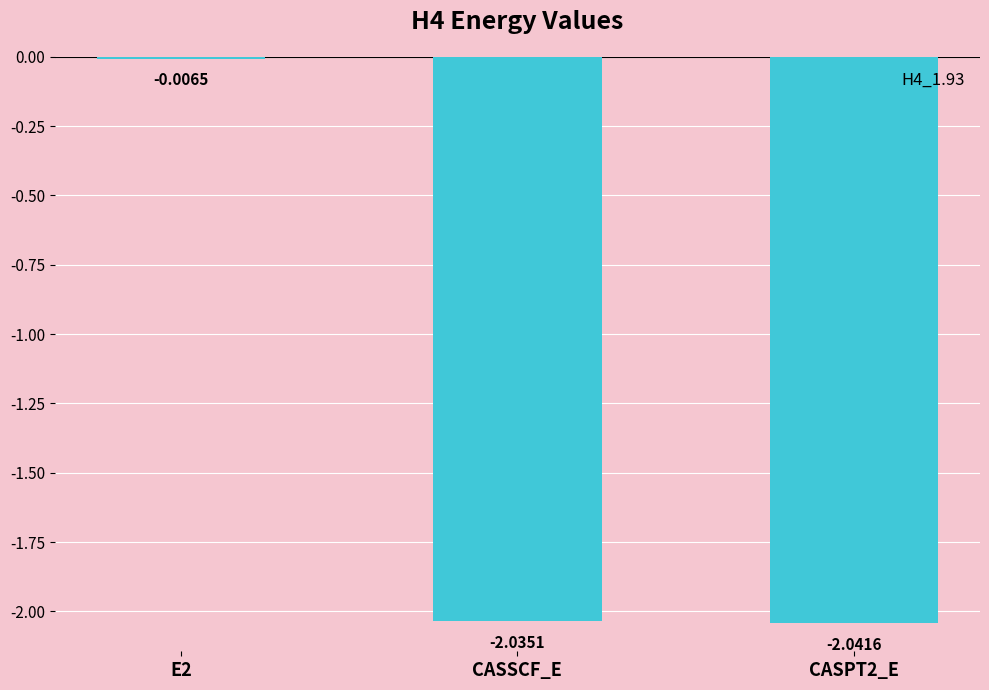

Where does the data first go above -2?

E2